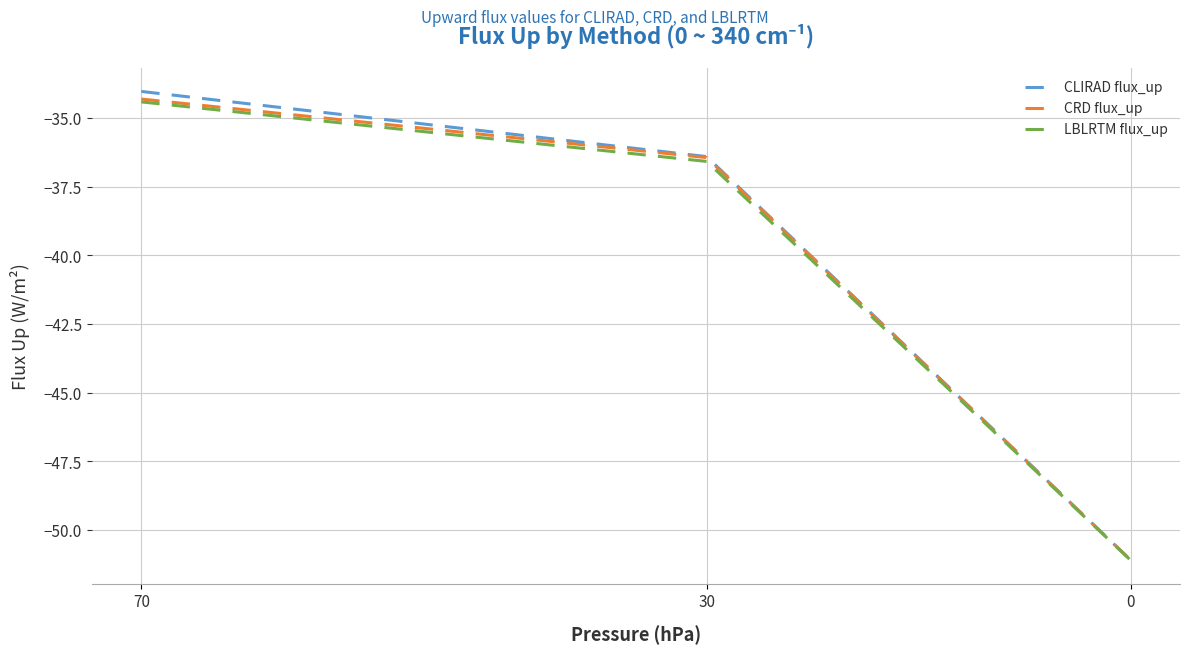

At which category is the sum across all series the highest?

70